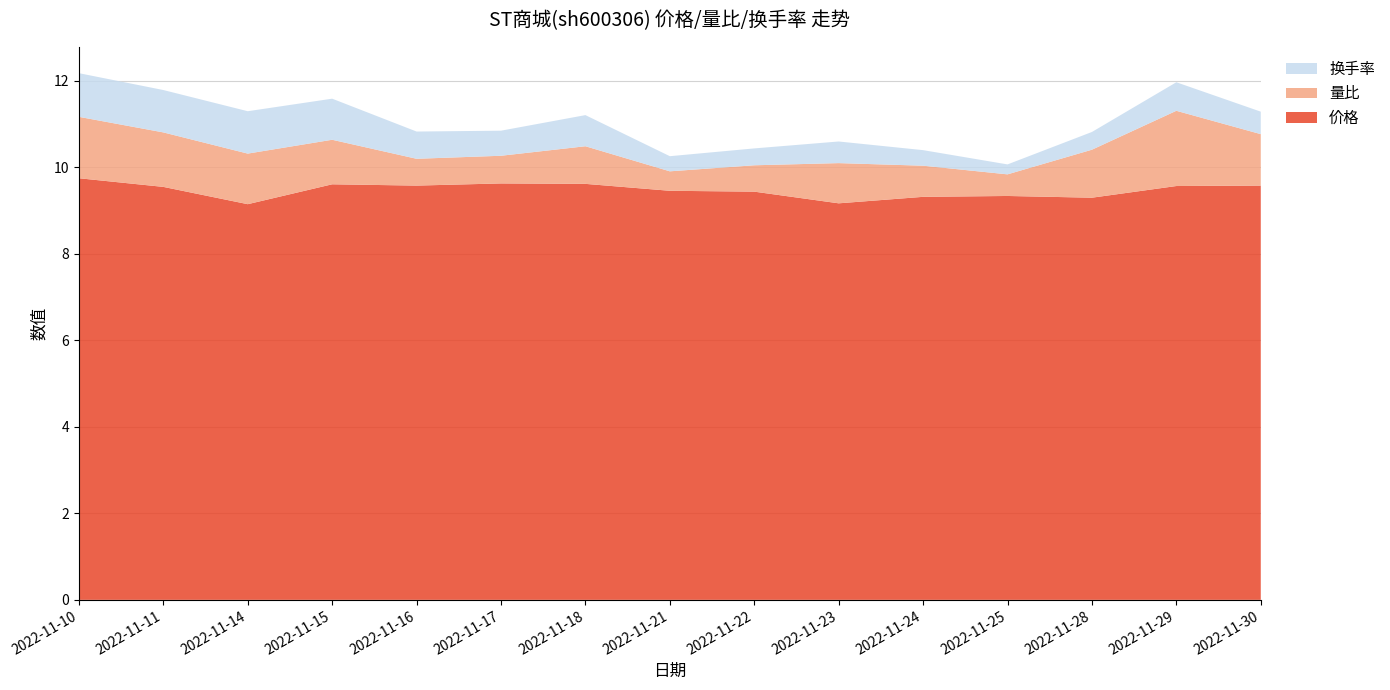

Reading left to right, extract all data points from this chart.

价格: 2022-11-10=9.8	2022-11-11=9.6	2022-11-14=9.2	2022-11-15=9.6	2022-11-16=9.6	2022-11-17=9.6	2022-11-18=9.6	2022-11-21=9.5	2022-11-22=9.4	2022-11-23=9.2	2022-11-24=9.3	2022-11-25=9.3	2022-11-28=9.3	2022-11-29=9.6	2022-11-30=9.6
量比: 2022-11-10=1.4	2022-11-11=1.3	2022-11-14=1.2	2022-11-15=1.0	2022-11-16=0.6	2022-11-17=0.6	2022-11-18=0.9	2022-11-21=0.5	2022-11-22=0.6	2022-11-23=0.9	2022-11-24=0.7	2022-11-25=0.5	2022-11-28=1.1	2022-11-29=1.7	2022-11-30=1.2
换手率: 2022-11-10=1.0	2022-11-11=1.0	2022-11-14=1.0	2022-11-15=0.9	2022-11-16=0.6	2022-11-17=0.6	2022-11-18=0.7	2022-11-21=0.3	2022-11-22=0.4	2022-11-23=0.5	2022-11-24=0.4	2022-11-25=0.2	2022-11-28=0.4	2022-11-29=0.7	2022-11-30=0.5